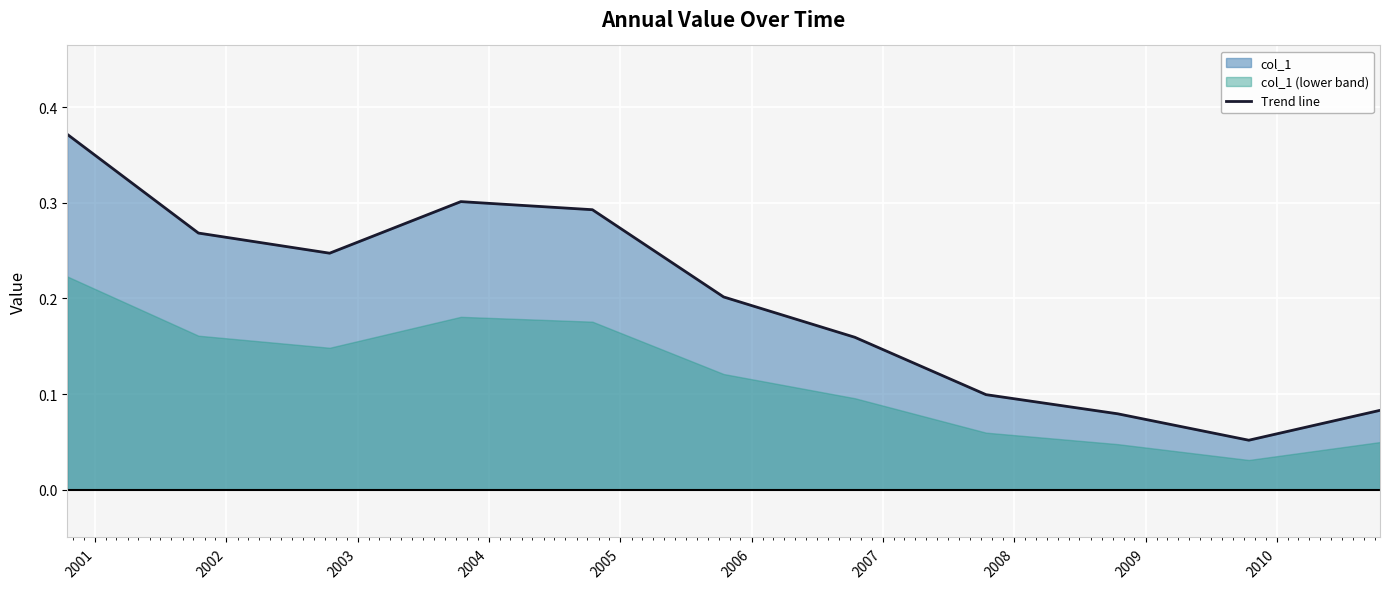

True or false: the data shows 0.4 at 2001.

False